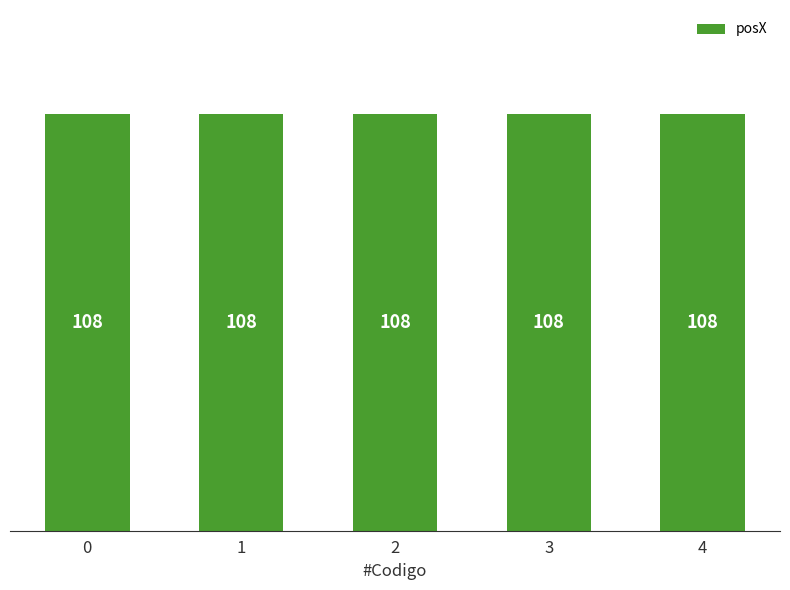

The value of vel at 1 is 170. True or false?

False